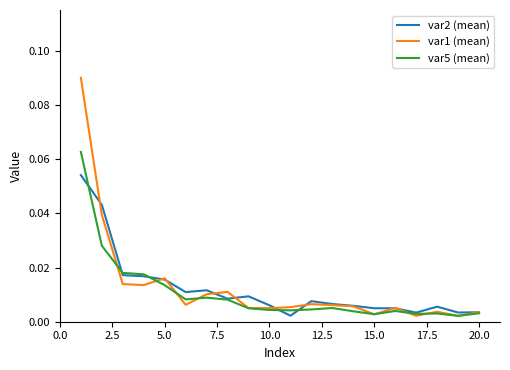

Which series has the largest range (max minus min)?

var1 (mean)